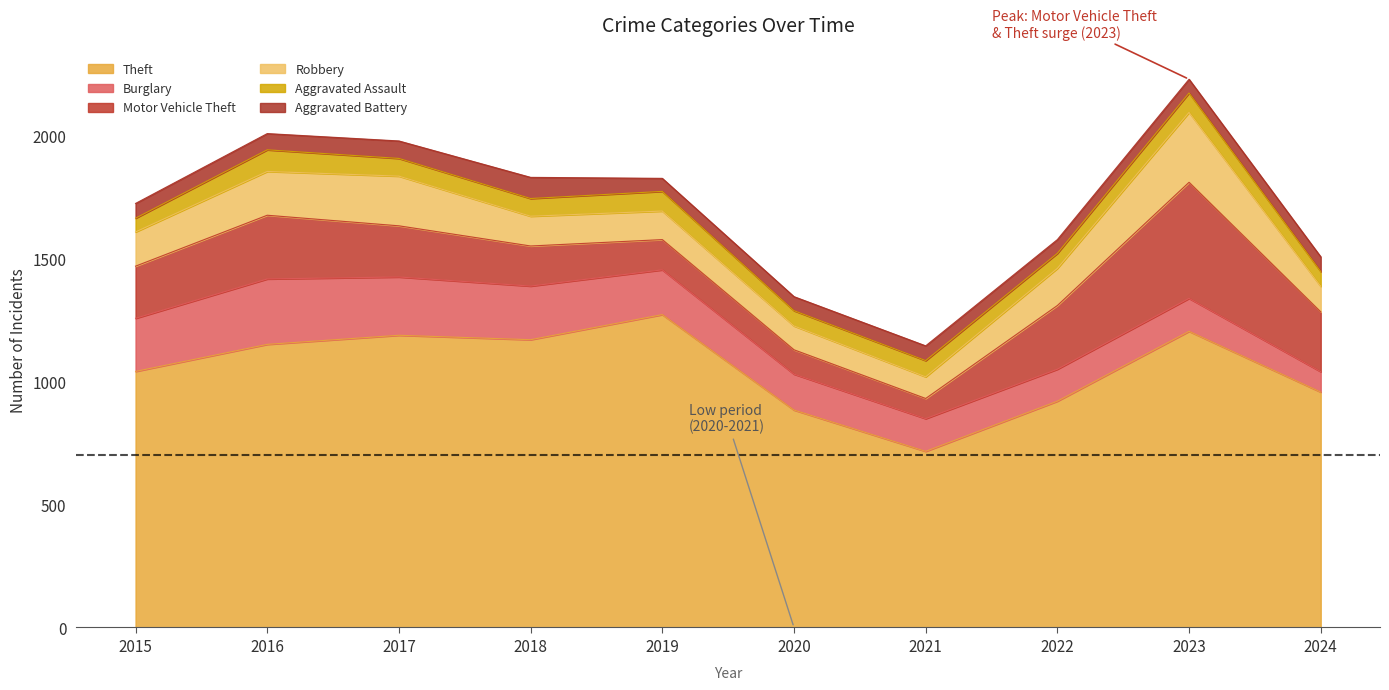

What is the highest value of the Aggravated Battery series?

86